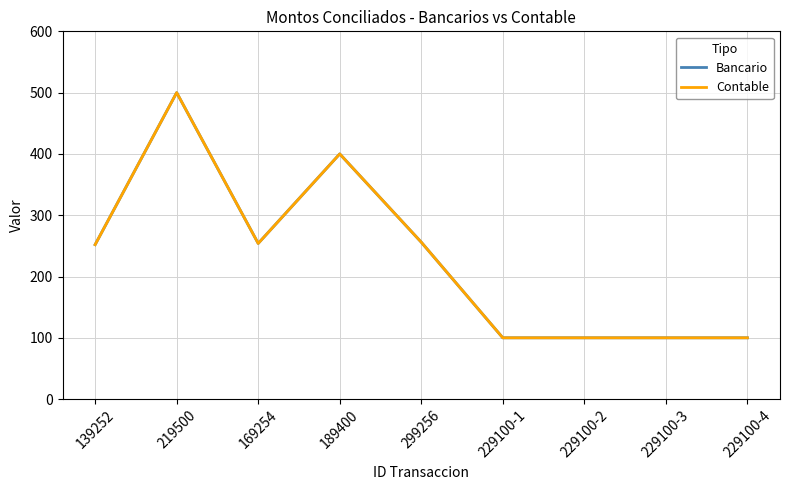

How many lines are shown in the chart?

2